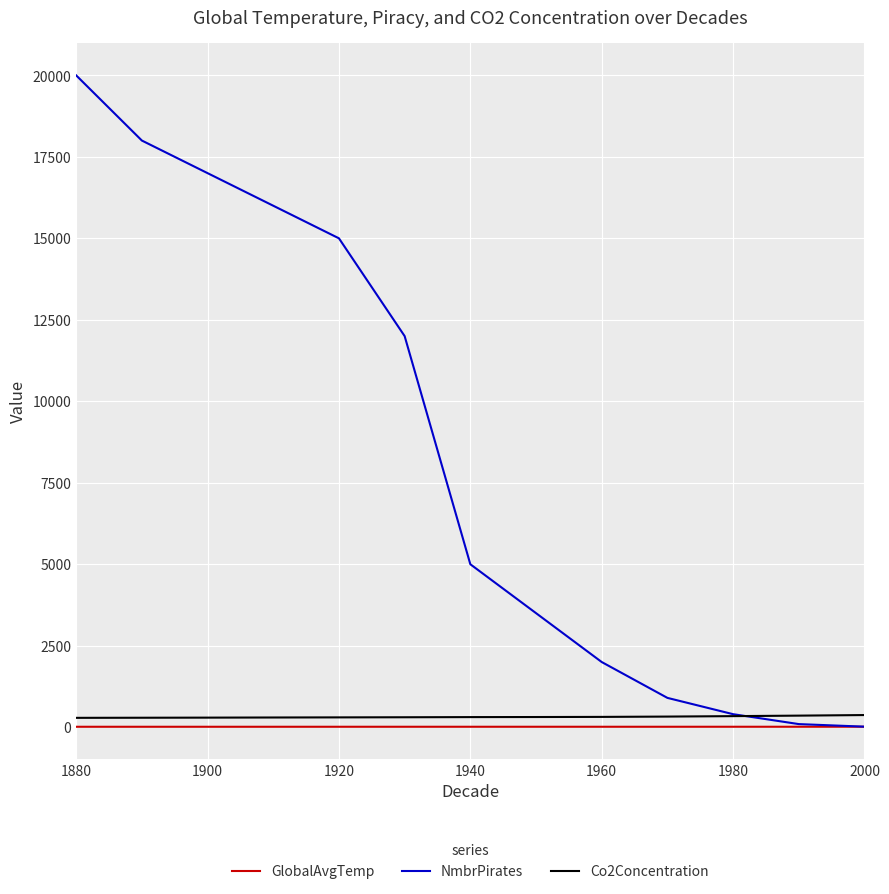

What is the minimum value shown in the chart?

13.7